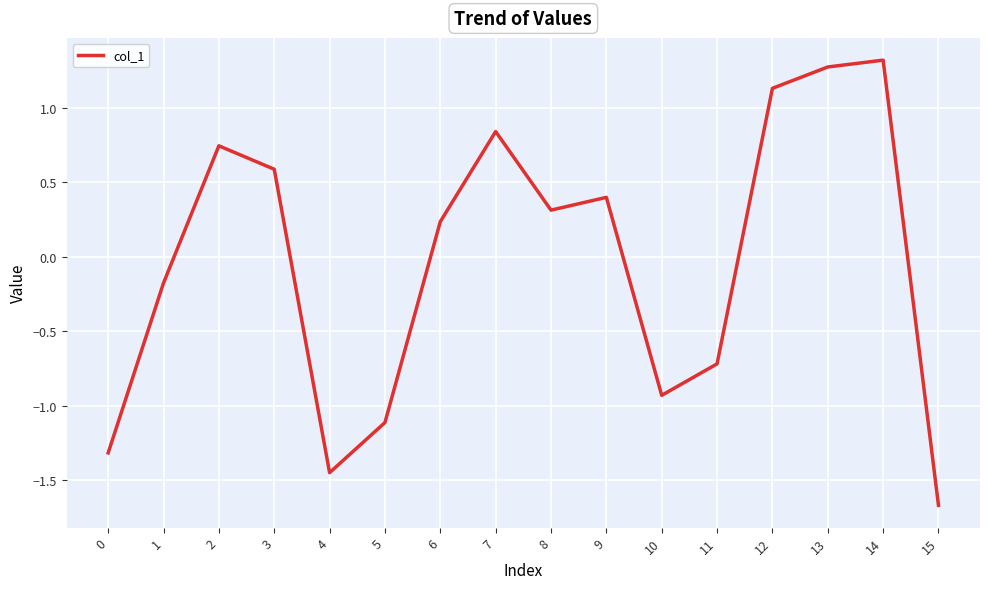

Where does the data first go above 0?

2